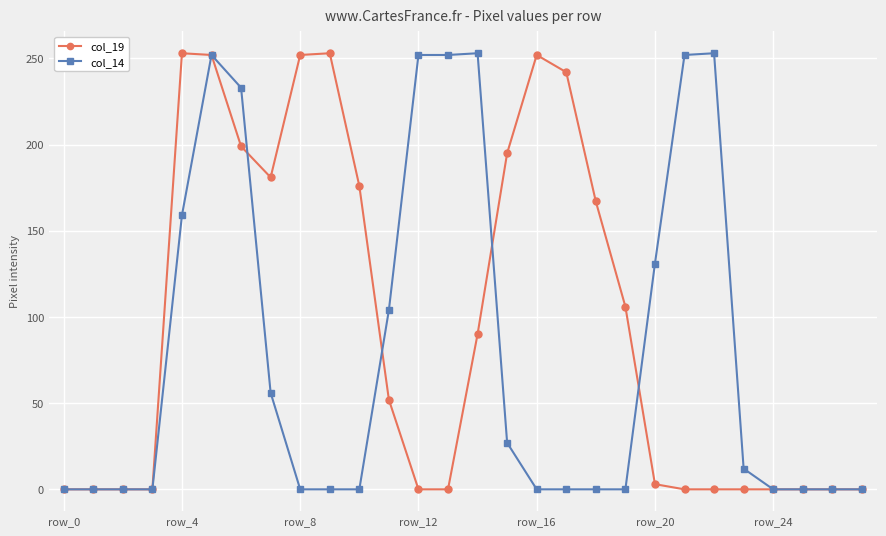

What is the maximum value for col_19?

253